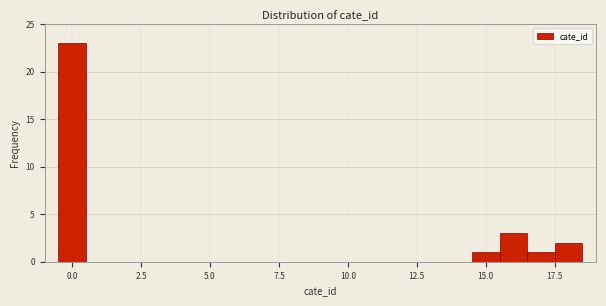

Read against the x-axis, roughly where is the centre of the tallest bar?

0.0